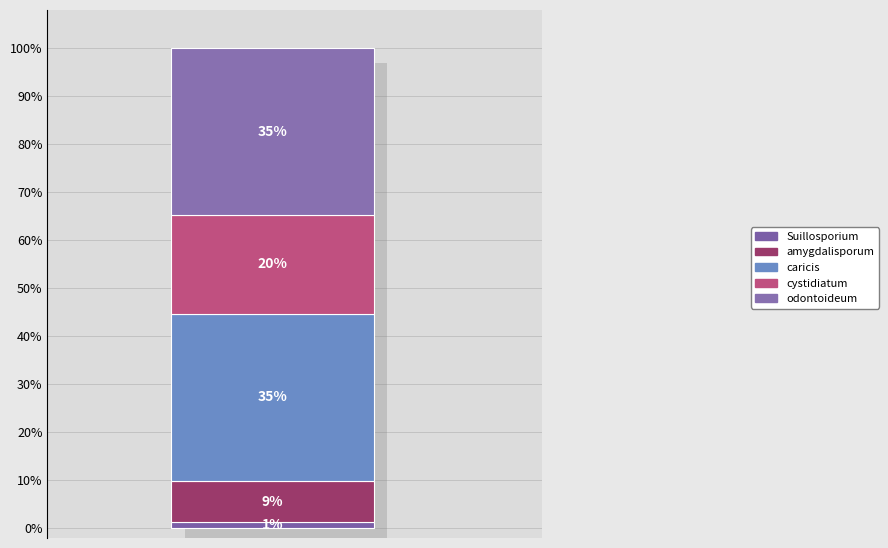

Is it true that Suillosporium is 12% of the pie?

False